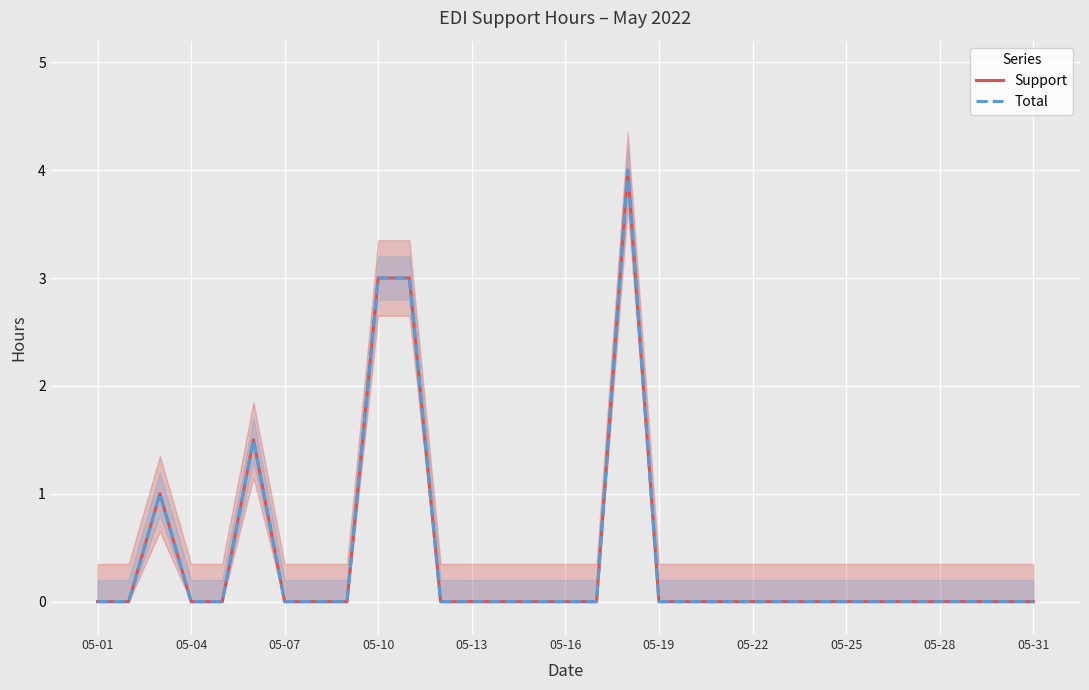

True or false: Support and Total cross at least once.

False